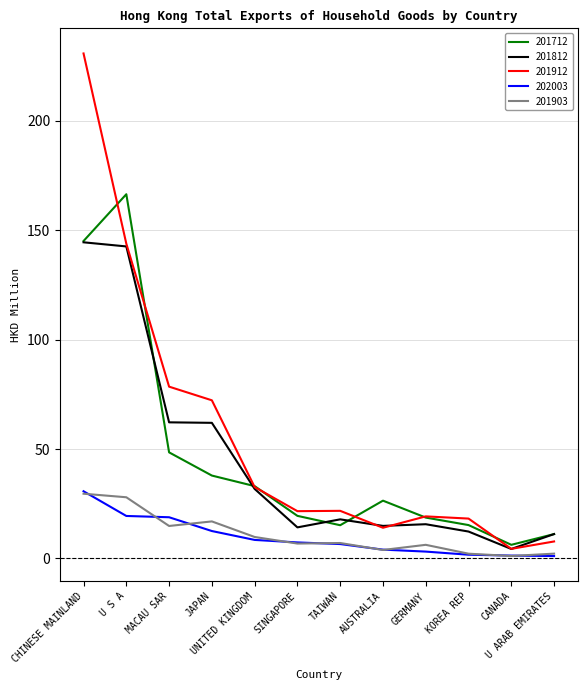

What is the difference between the maximum and minimum values in the 201912 series?

226.5